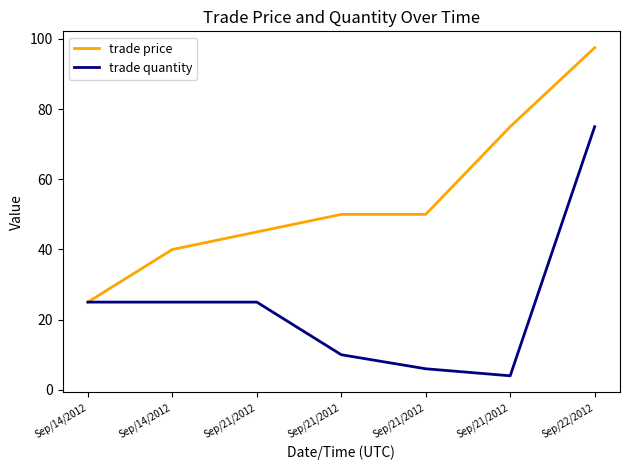

Reading left to right, list all the values displayed in this chart.

trade price: Sep/14/2012=25.0	Sep/14/2012=40.0	Sep/21/2012=45.0	Sep/21/2012=50.0	Sep/21/2012=50.0	Sep/21/2012=75.0	Sep/22/2012=97.5
trade quantity: Sep/14/2012=25.0	Sep/14/2012=25.0	Sep/21/2012=25.0	Sep/21/2012=10.0	Sep/21/2012=6.0	Sep/21/2012=4.0	Sep/22/2012=75.0